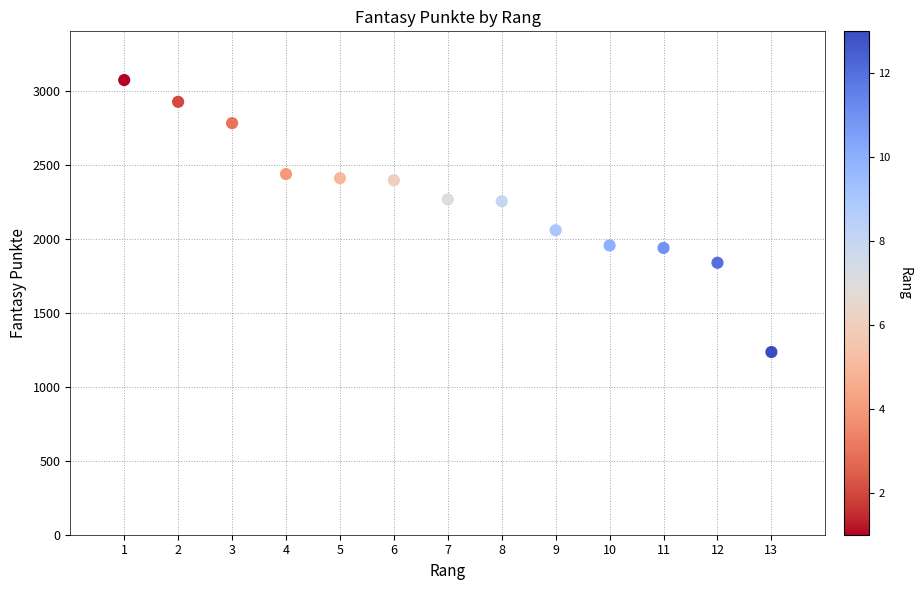

What is the range of Y values (max minus min)?

1837